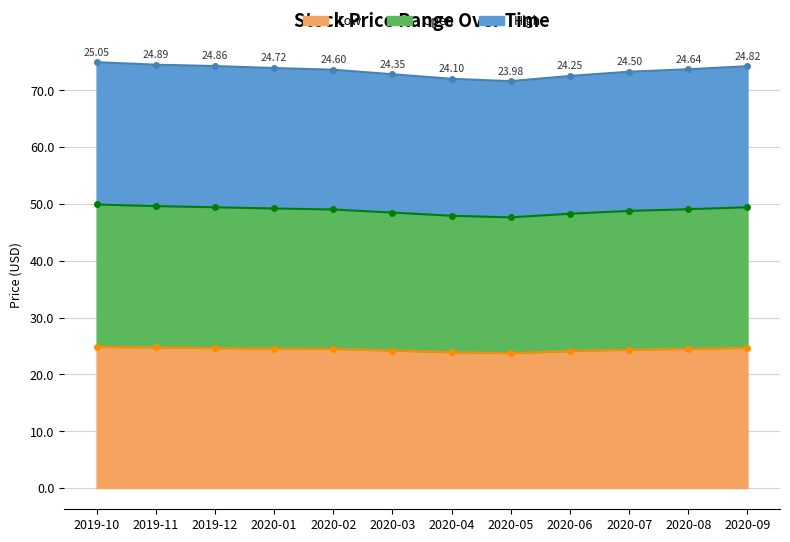

Which series has the largest range (max minus min)?

High